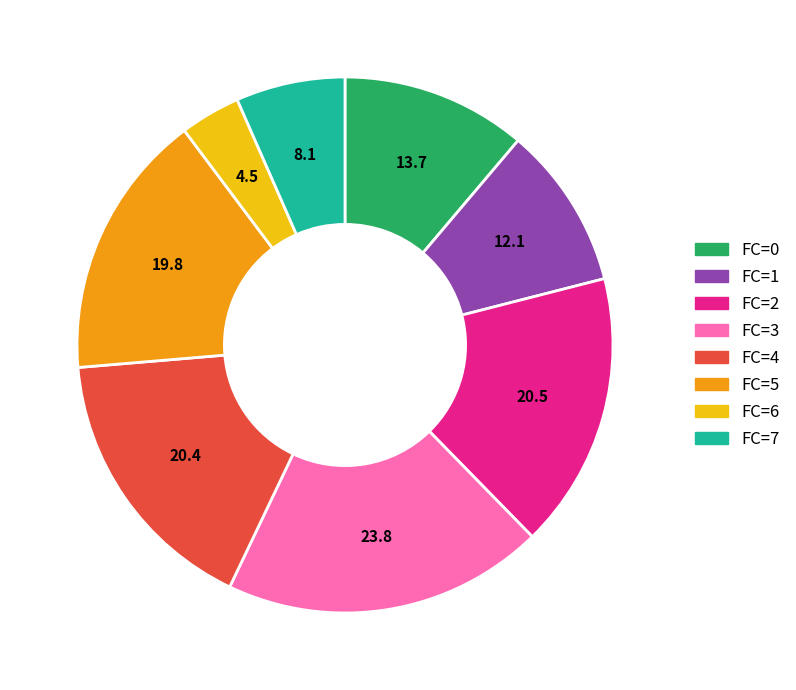

Combined, do FC=2 and FC=7 account for over 50%?

No